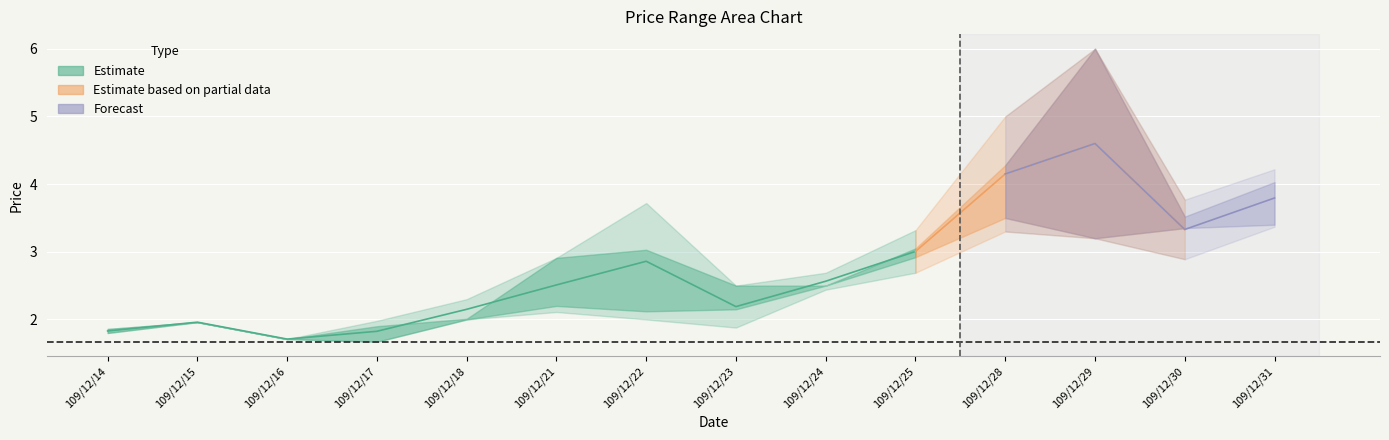

Is the value of Open at 109/12/23 greater than the value of High at 109/12/18?

No